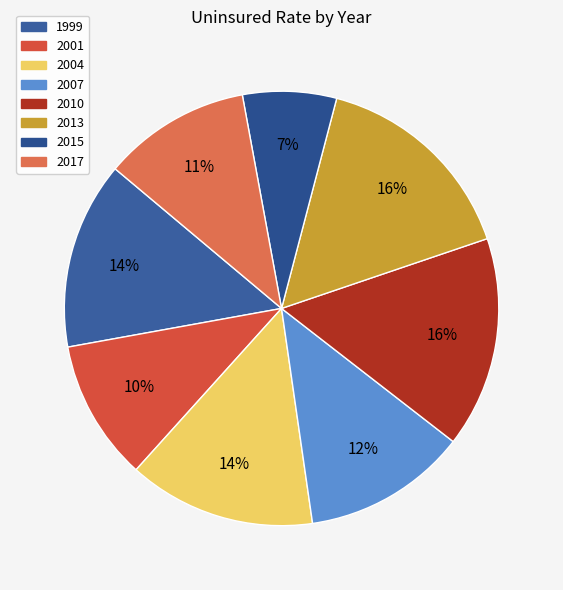

What is the total percentage of 2007 and 1999?

26.2%